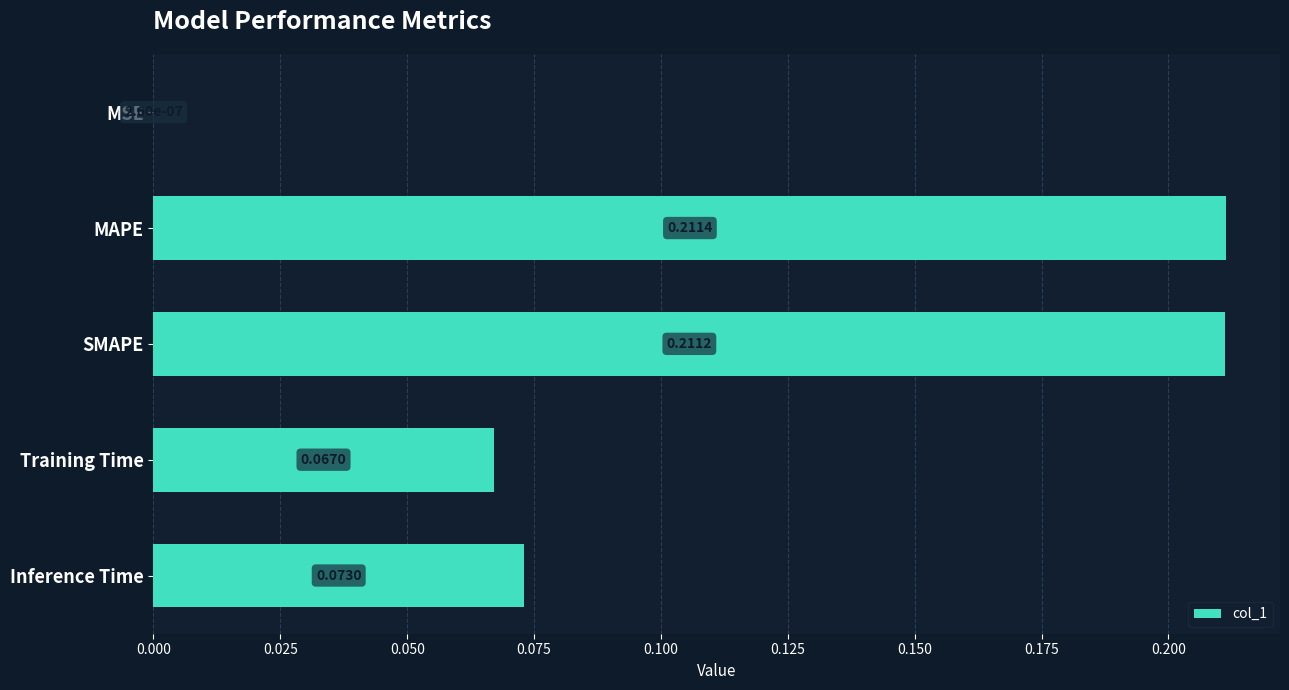

At which label is the value closest to 0?

MSE